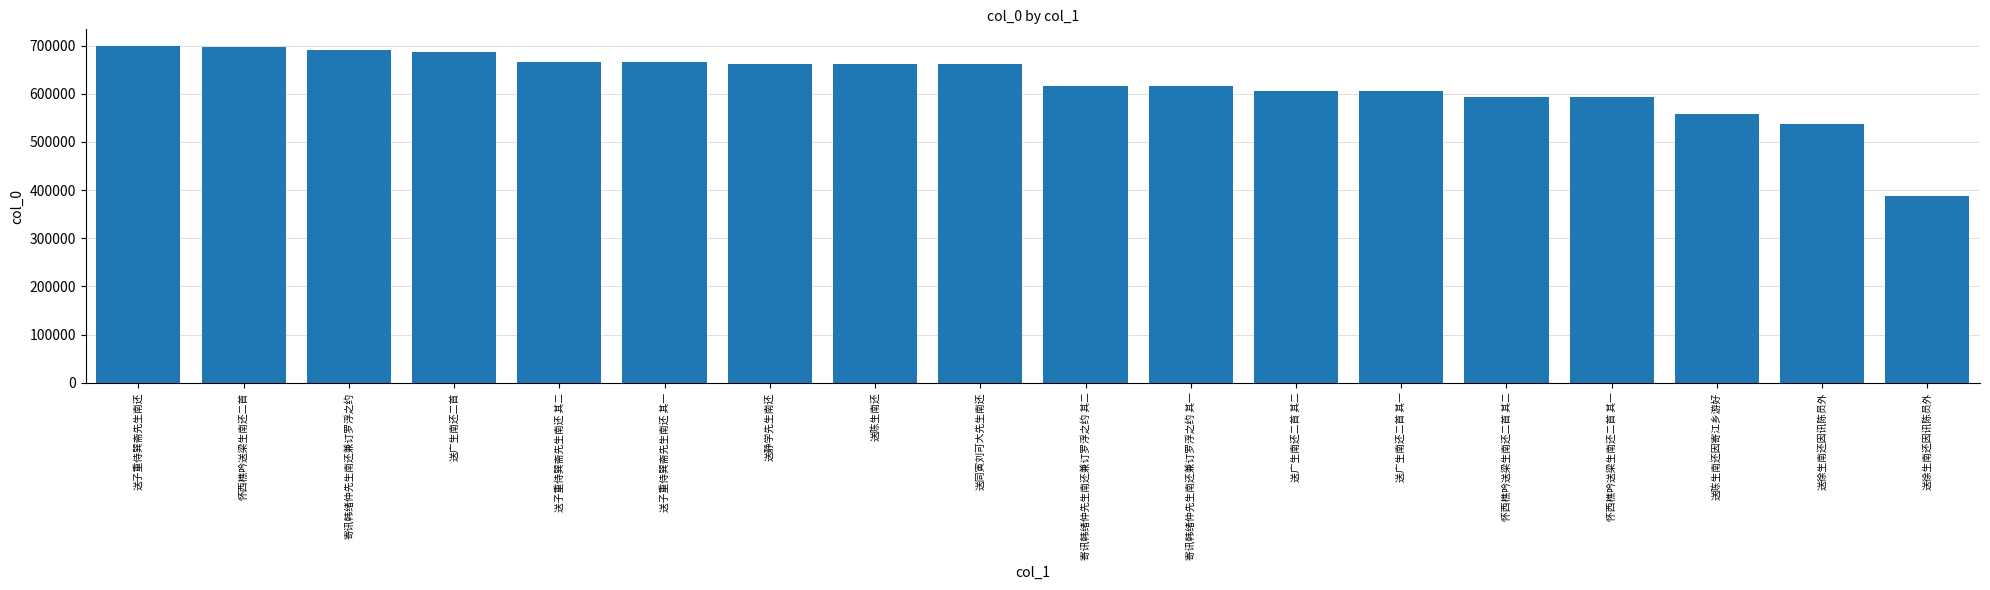

What is the label of the 2nd bar from the left?

怀西樵吟送梁生南还二首